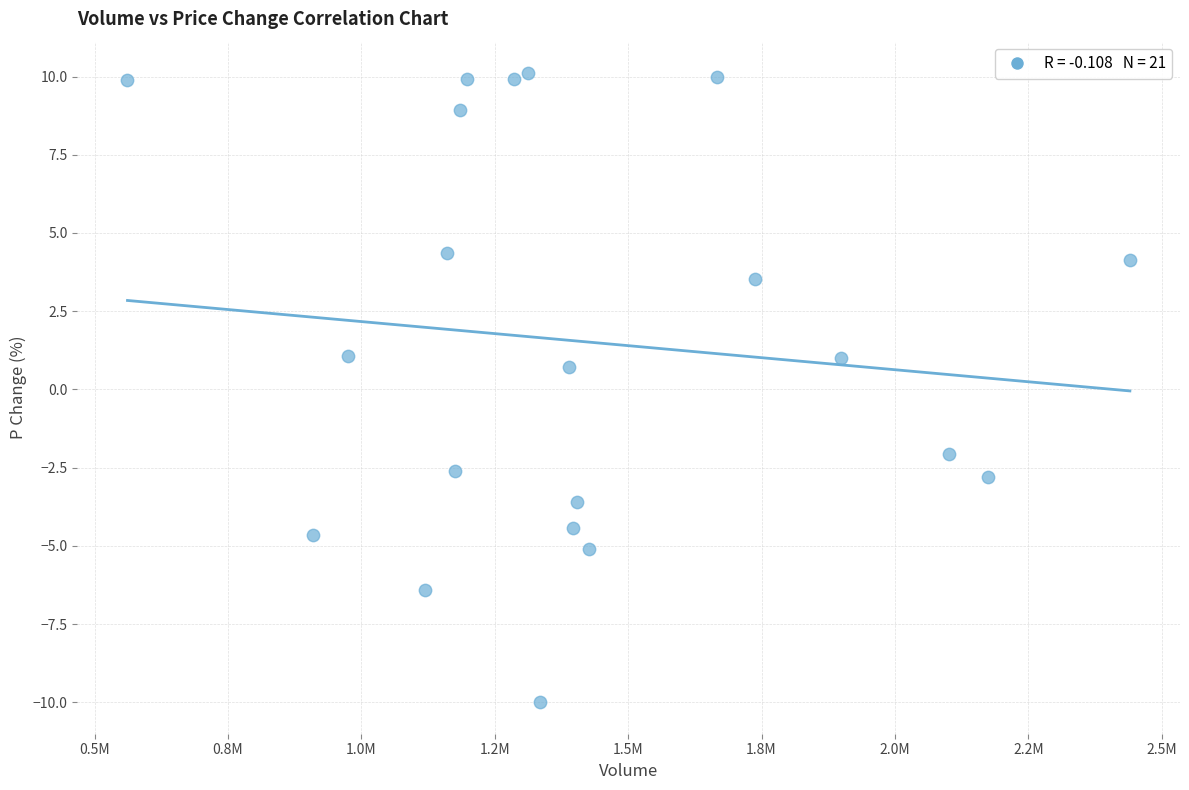

What Y value in the scatter plot is closest to 0?

0.7